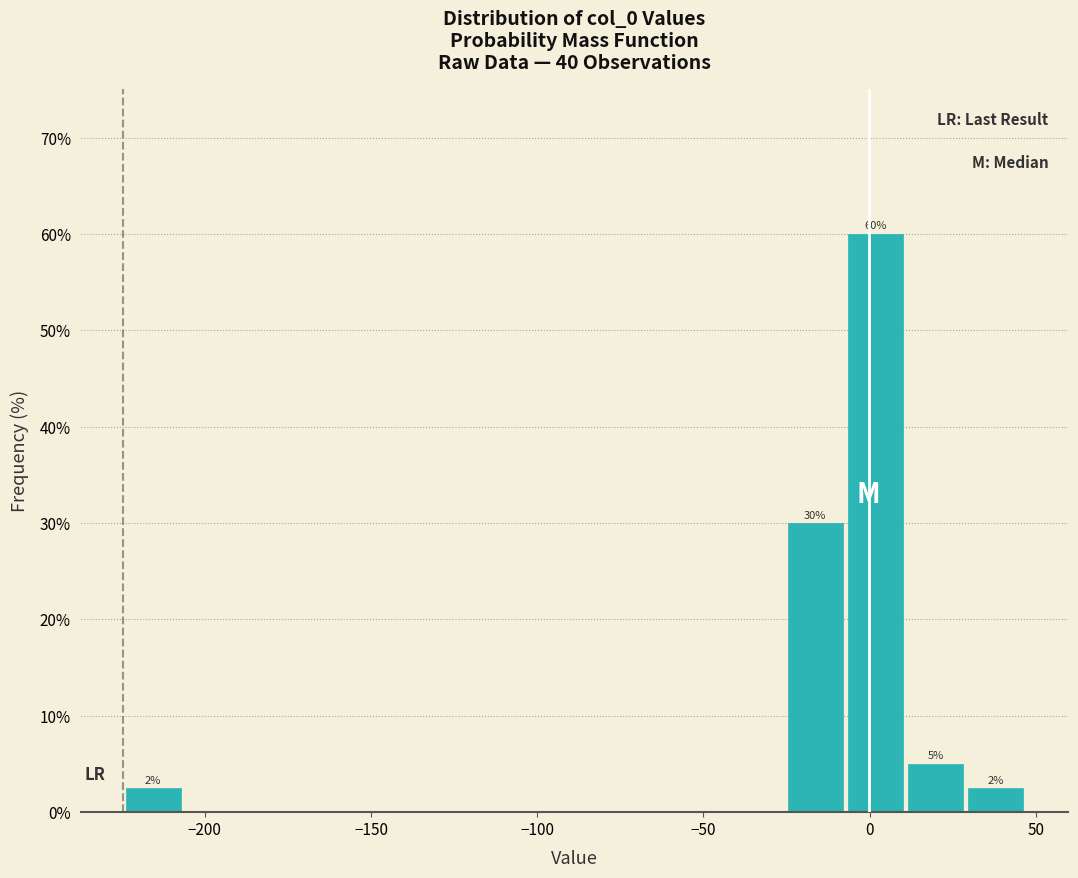

Read against the x-axis, roughly where is the centre of the tallest bar?

0